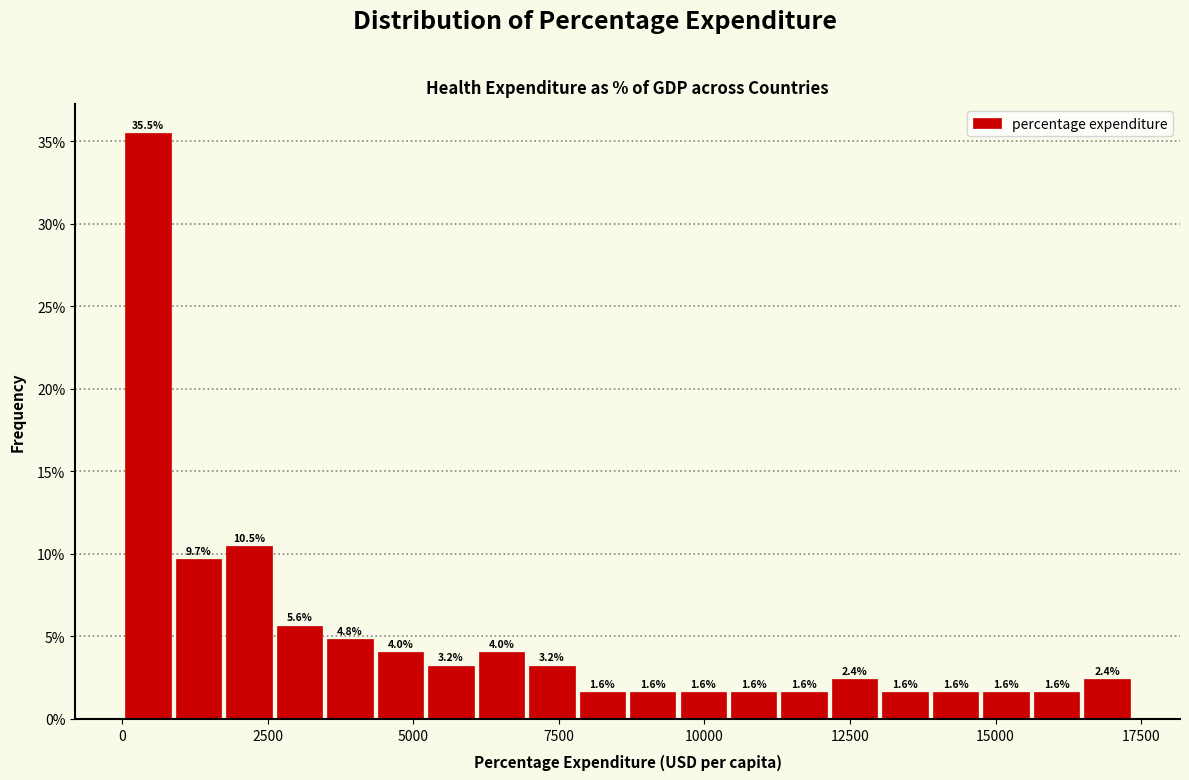

Around what value on the x-axis is the tallest bar? Give the approximate position of its centre, as read against the axis.

500